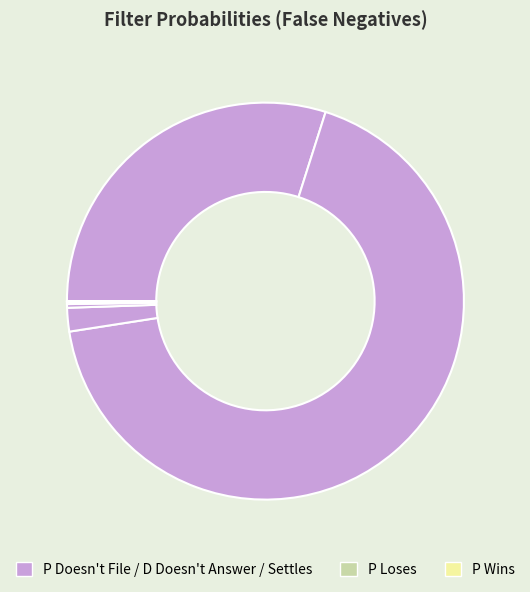

What is the smallest slice in the pie chart?

P Loses